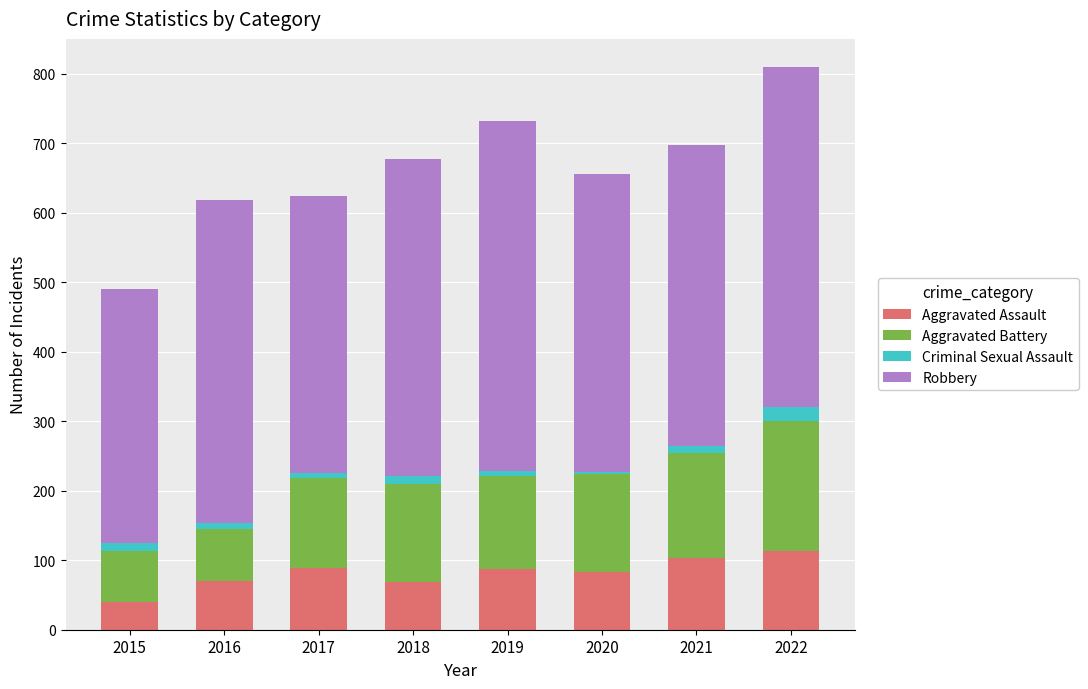

At which category is the sum across all series the highest?

2022